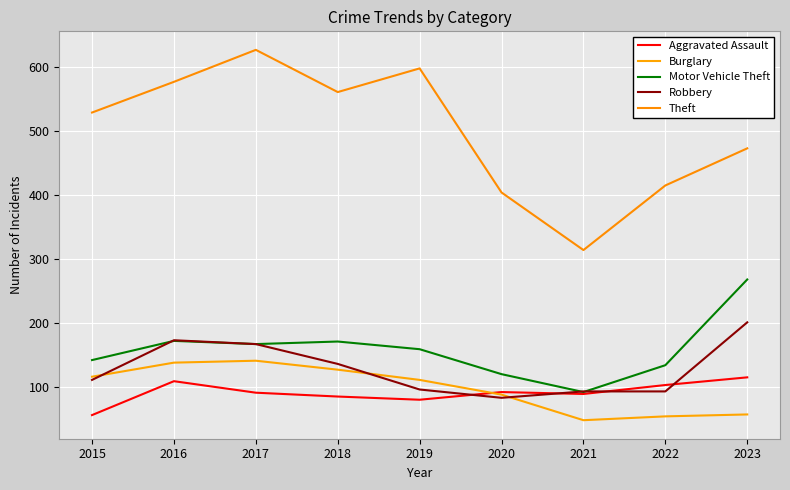

Is it true that Motor Vehicle Theft equals 142 at 2015?

True